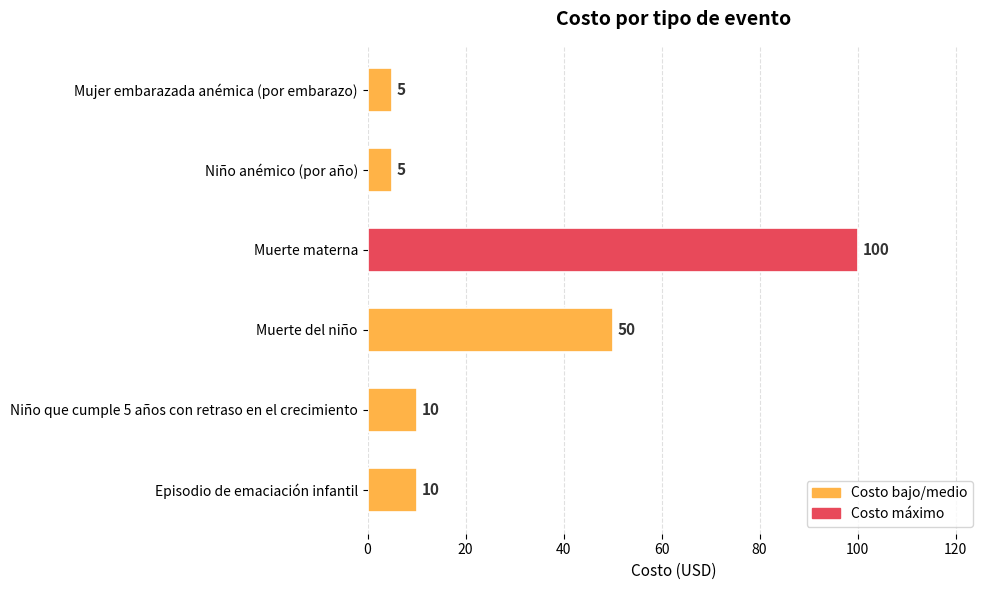

How many data points are less than 10?

2